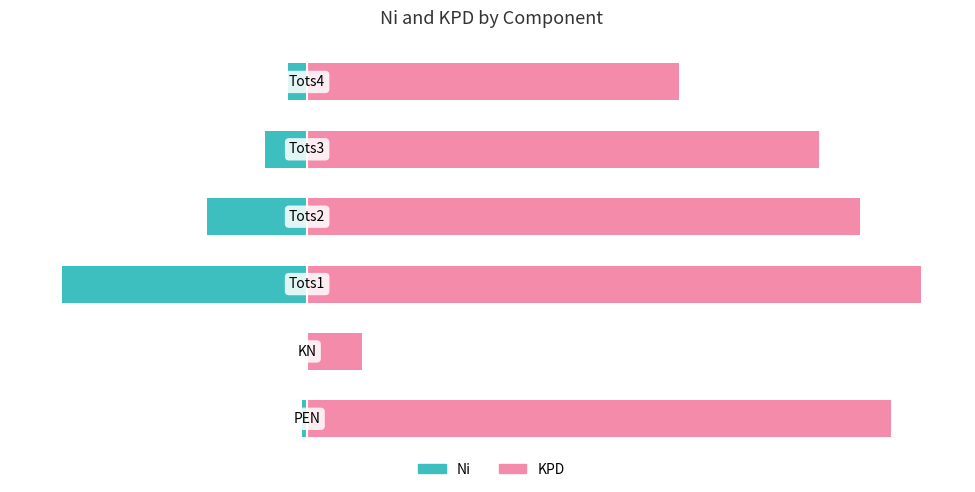

What is the value of the KPD bar at the 3rd from the left?

84.9